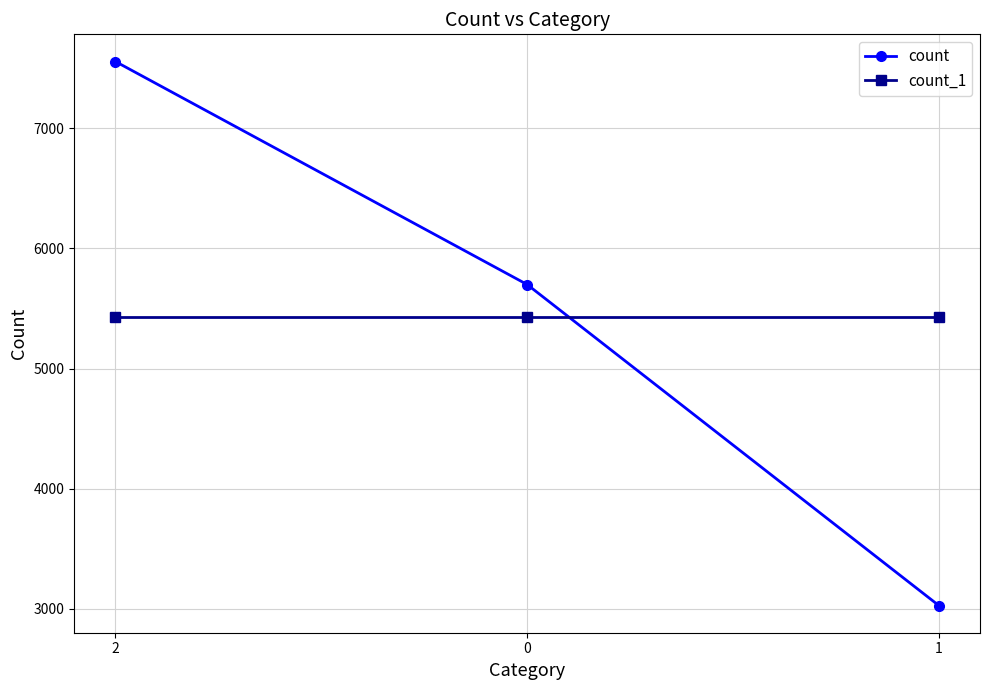

Is this an area chart (filled region under the line)?

No